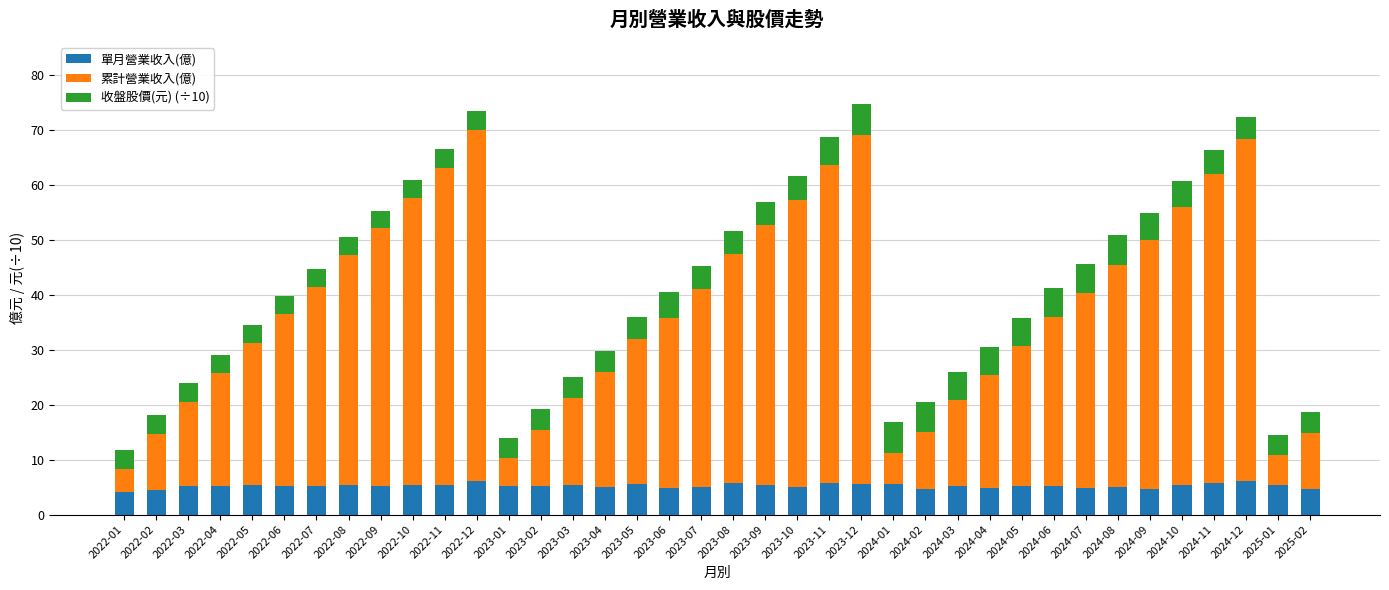

What is the maximum value for 單月營業收入(億)?

6.1